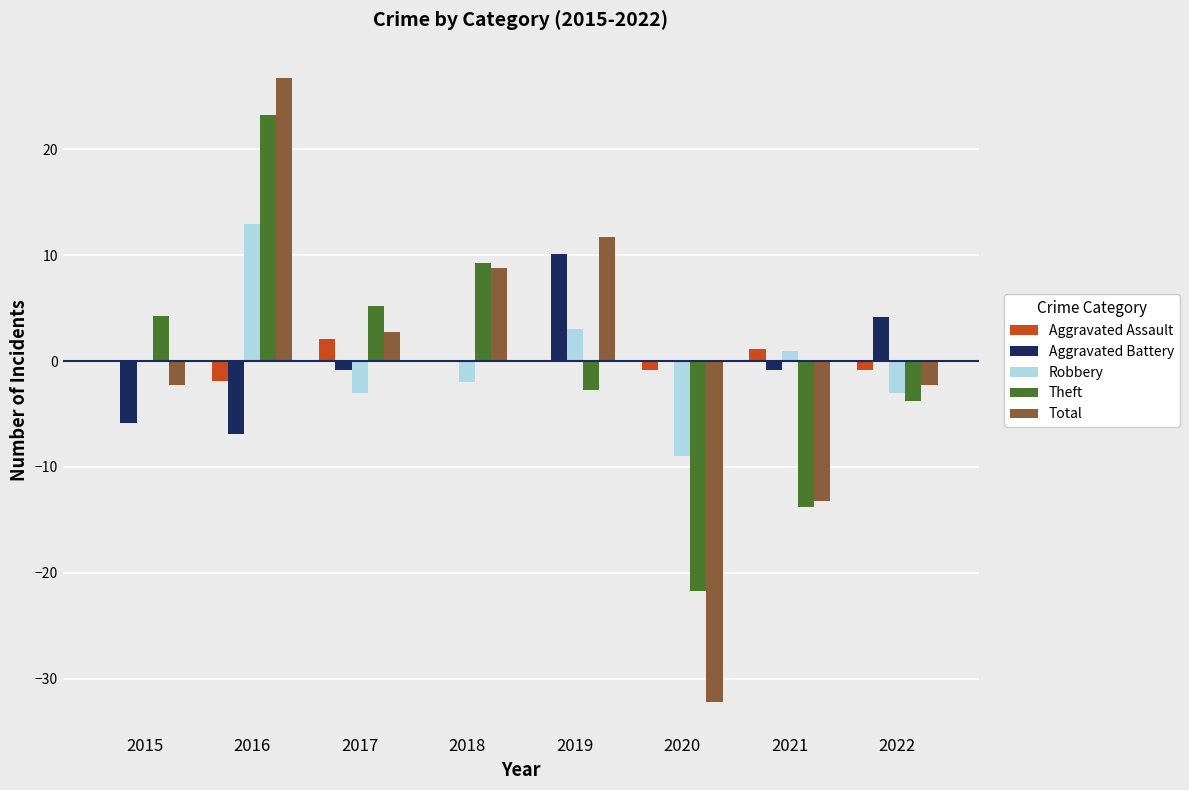

What is the highest value of the Total series?

26.8